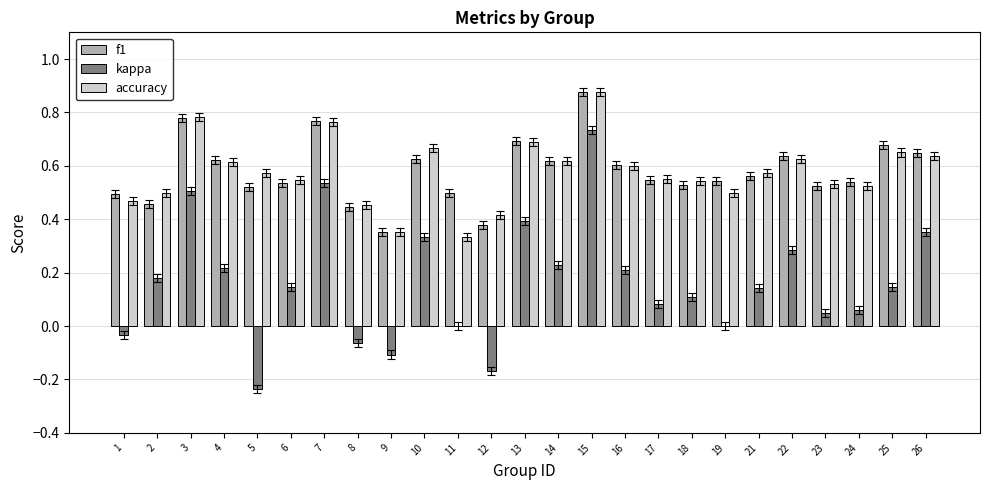

At which category does the chart reach its peak across all series?

15